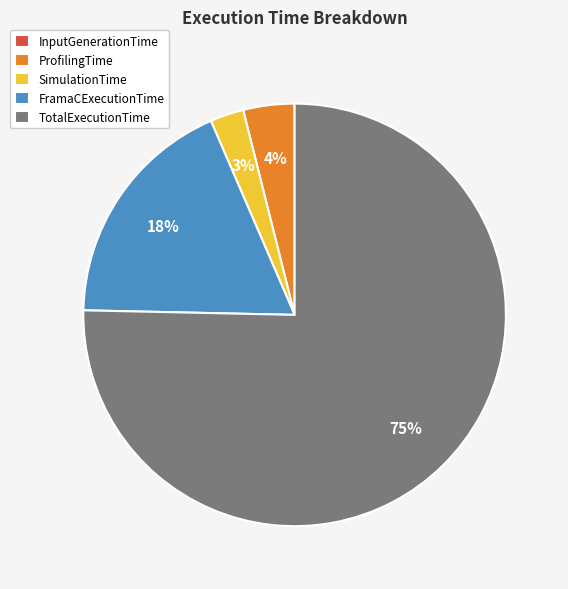

Which category has the biggest portion of the pie?

TotalExecutionTime